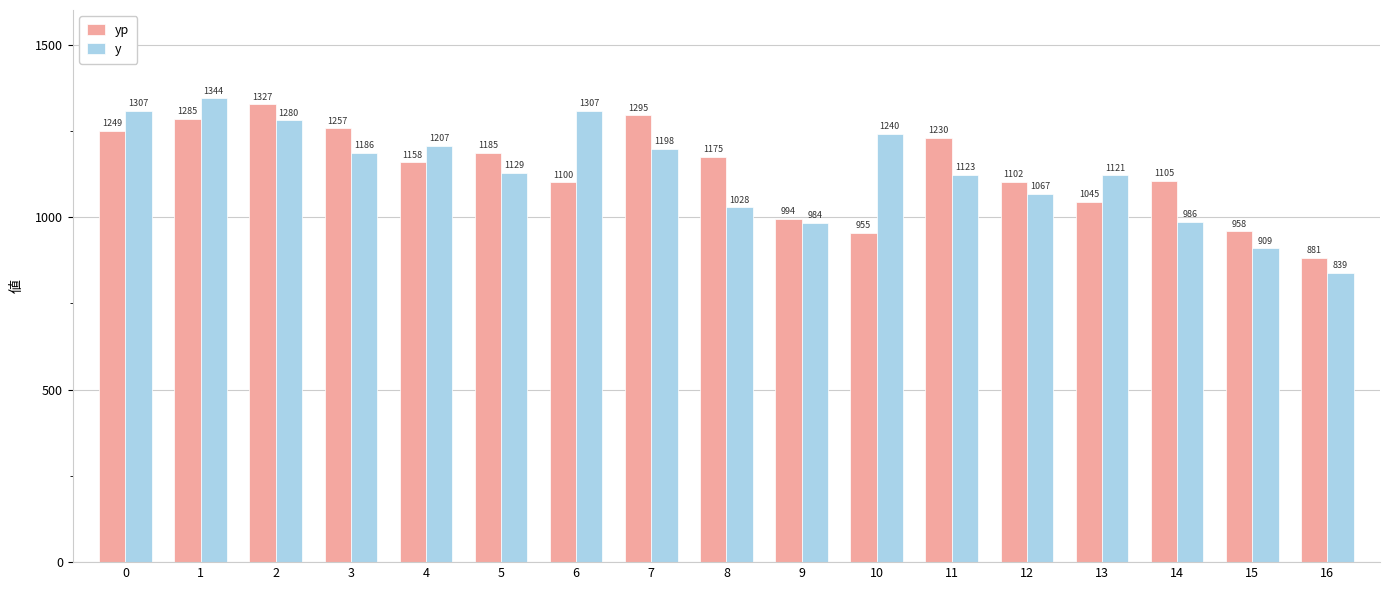

At how many categories does at least one series exceed 896?

16